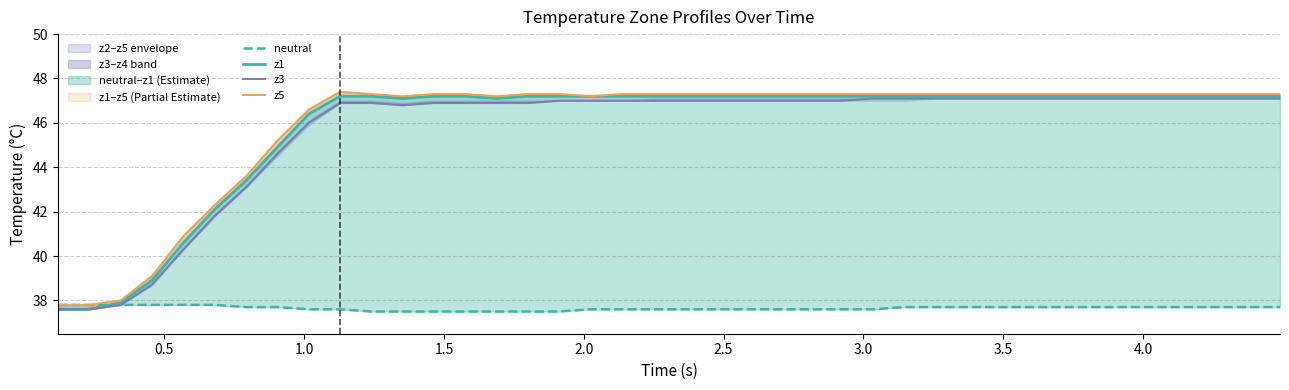

True or false: neutral has more than 2 interior local peaks.

False